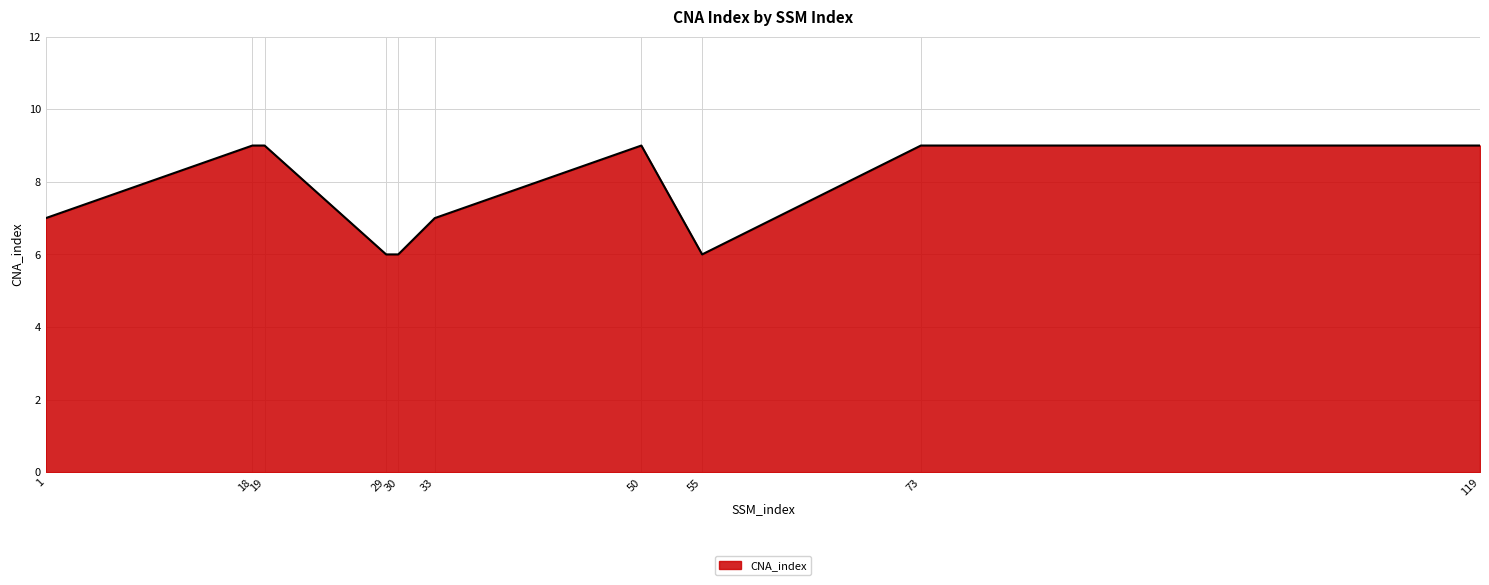

What is the maximum value shown in the chart?

9